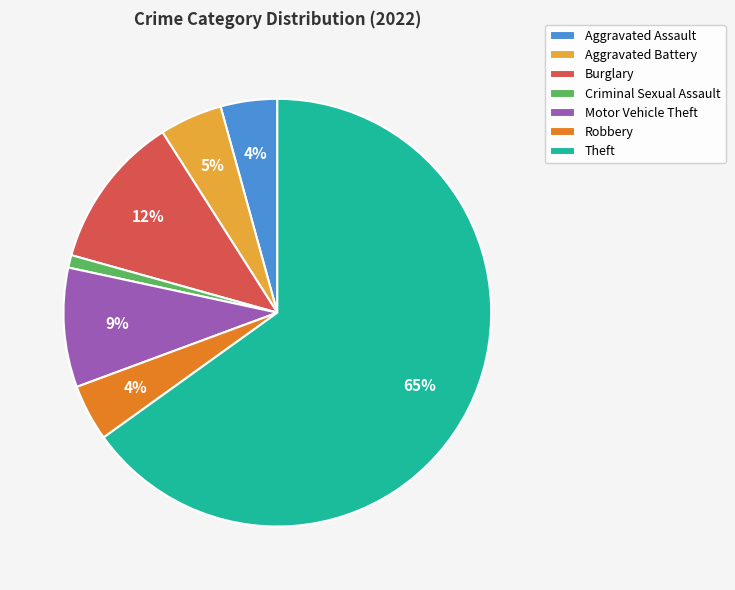

Does Robbery account for over 50% of the chart?

No